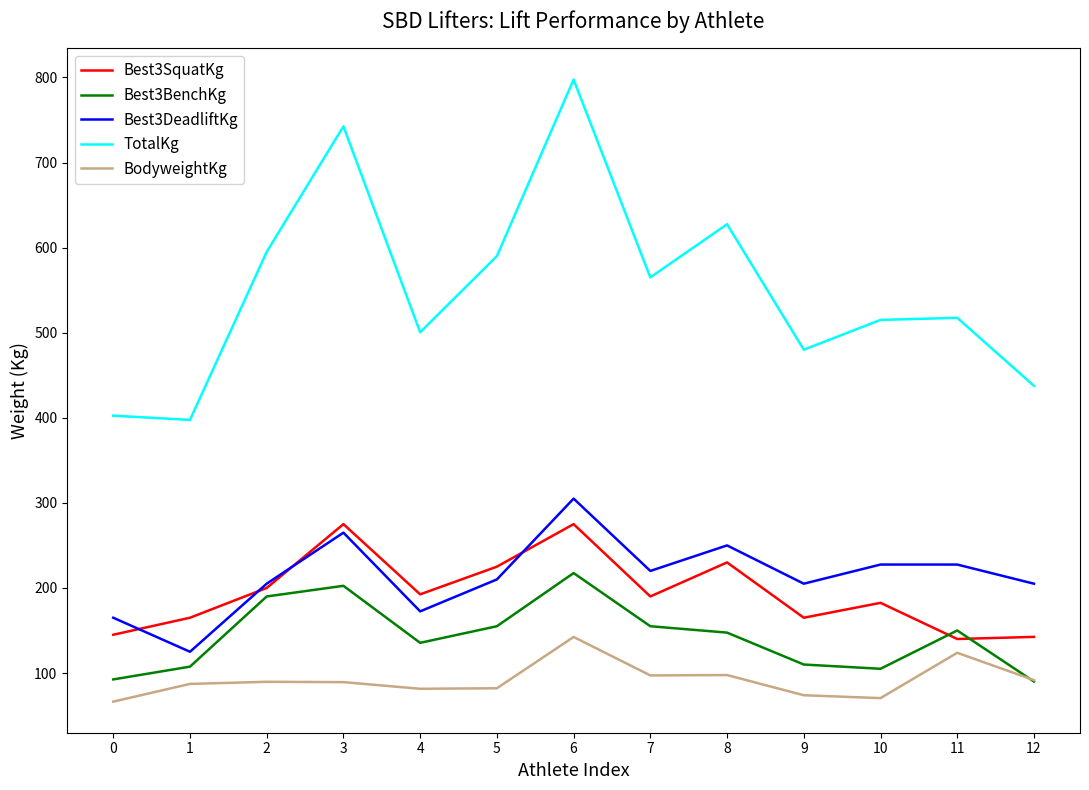

At which label is Best3SquatKg closest to 207?

2